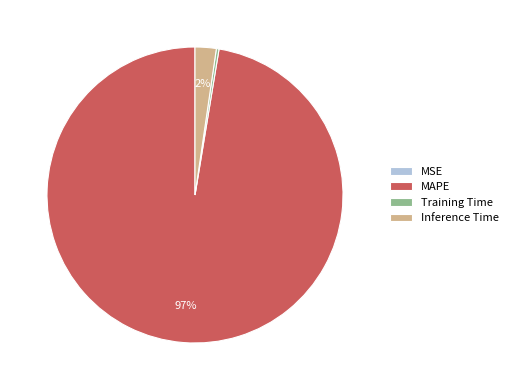

What is the largest slice in the pie chart?

MAPE